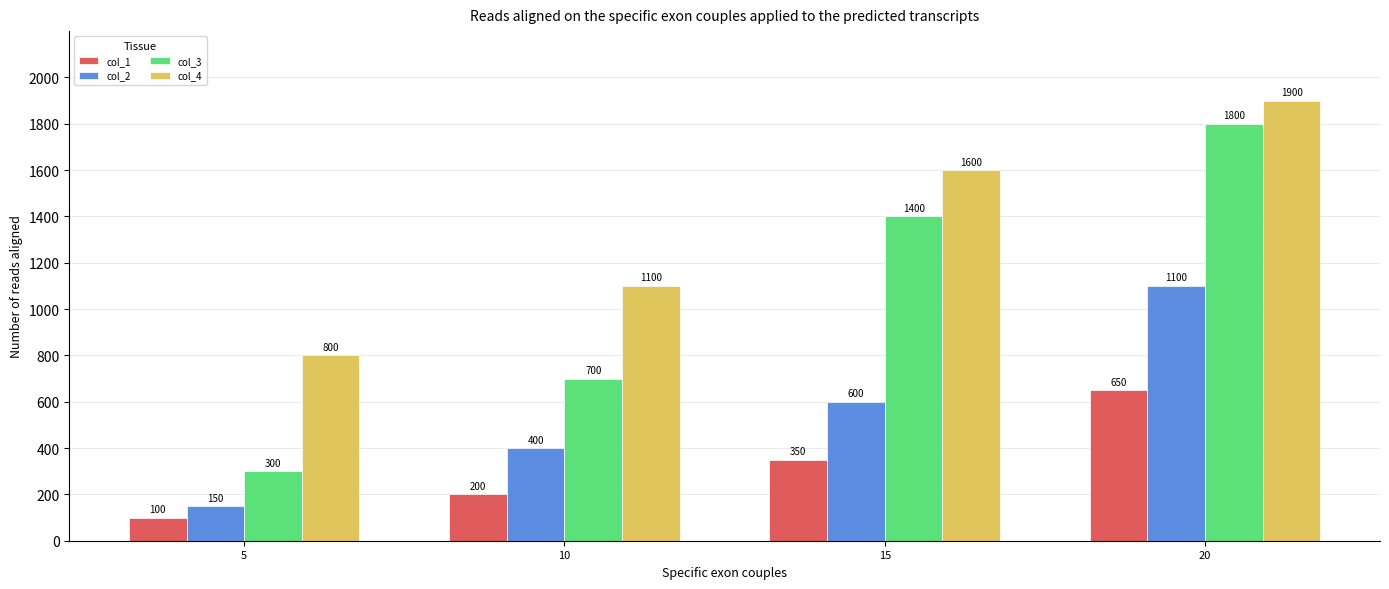

What is the difference between the col_3 values at 10 and 20?

1100